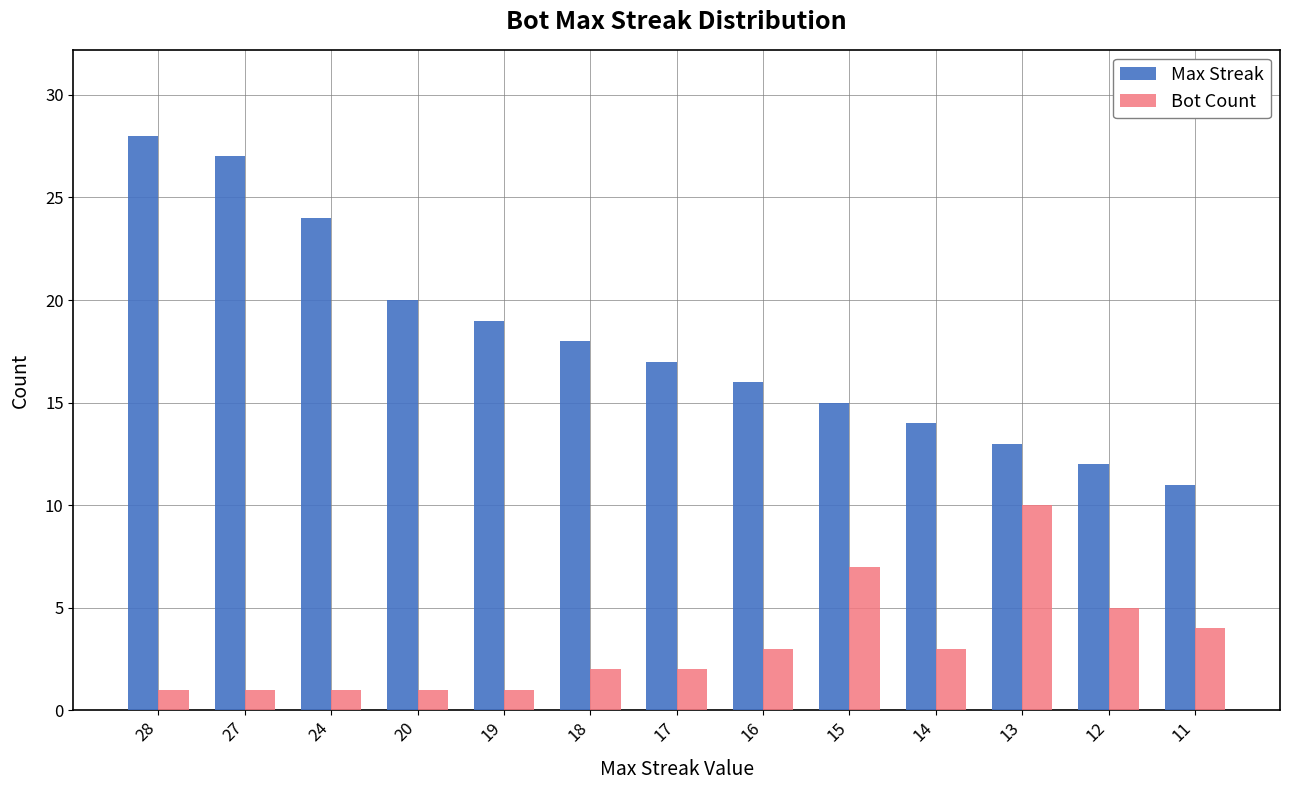

How many Bot Count values are between 1 and 4?

10